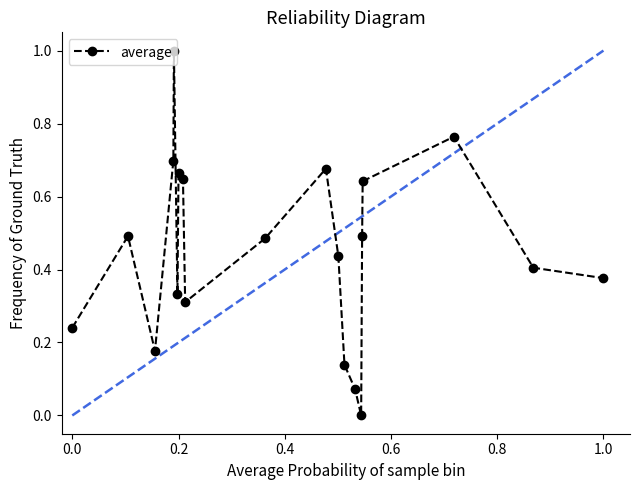

What is the difference between the maximum and minimum values?

1.0